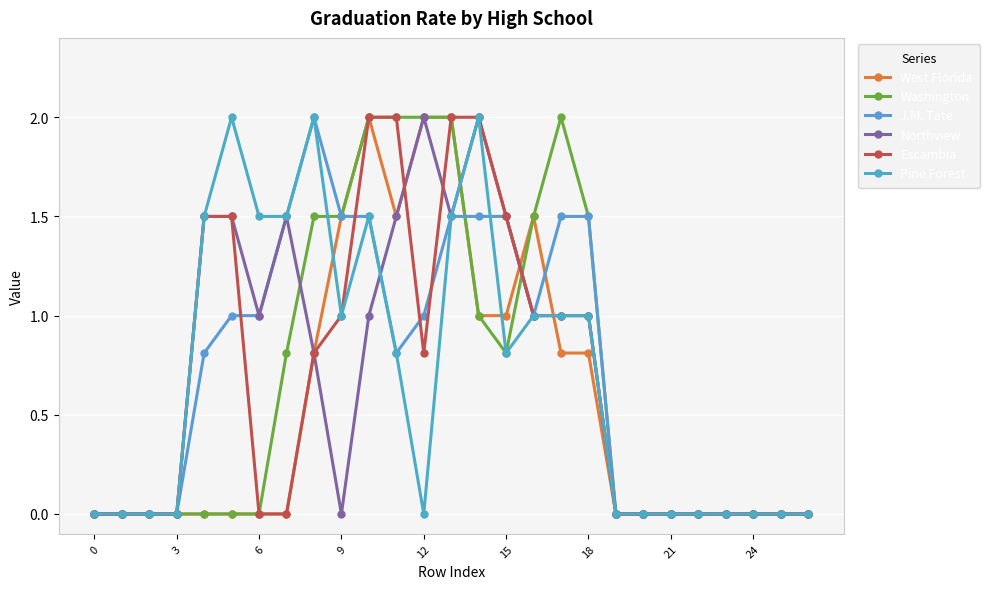

How many interior local valleys does the West Florida series have?

1